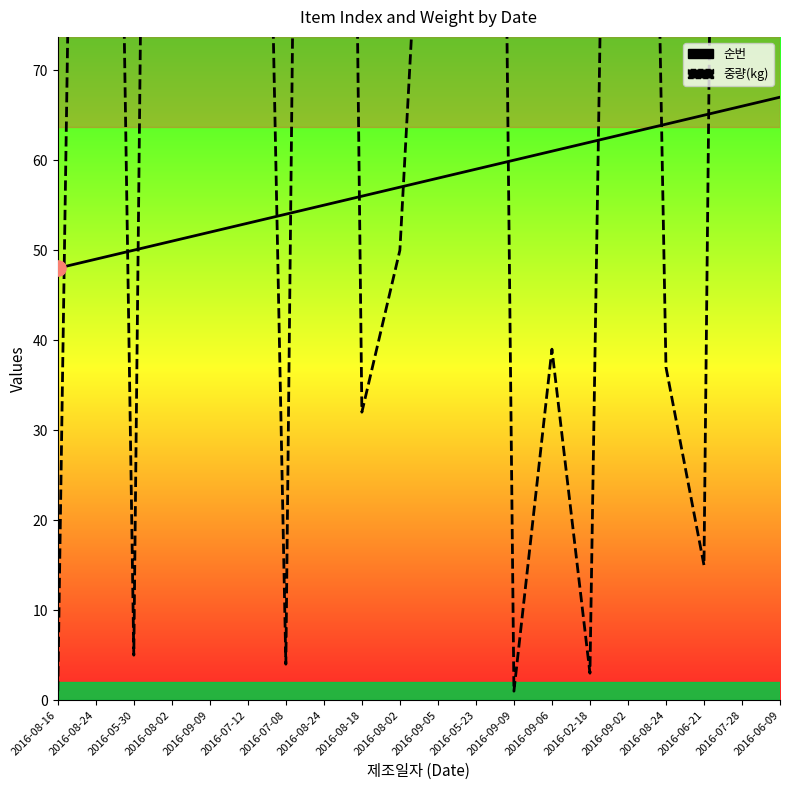

What are all the series names shown in the legend?

순번, 중량(kg)